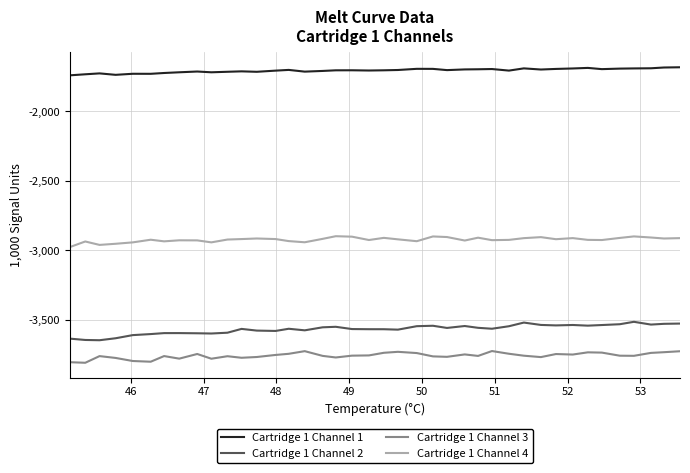

What are all the series names shown in the legend?

Cartridge 1 Channel 1, Cartridge 1 Channel 2, Cartridge 1 Channel 3, Cartridge 1 Channel 4